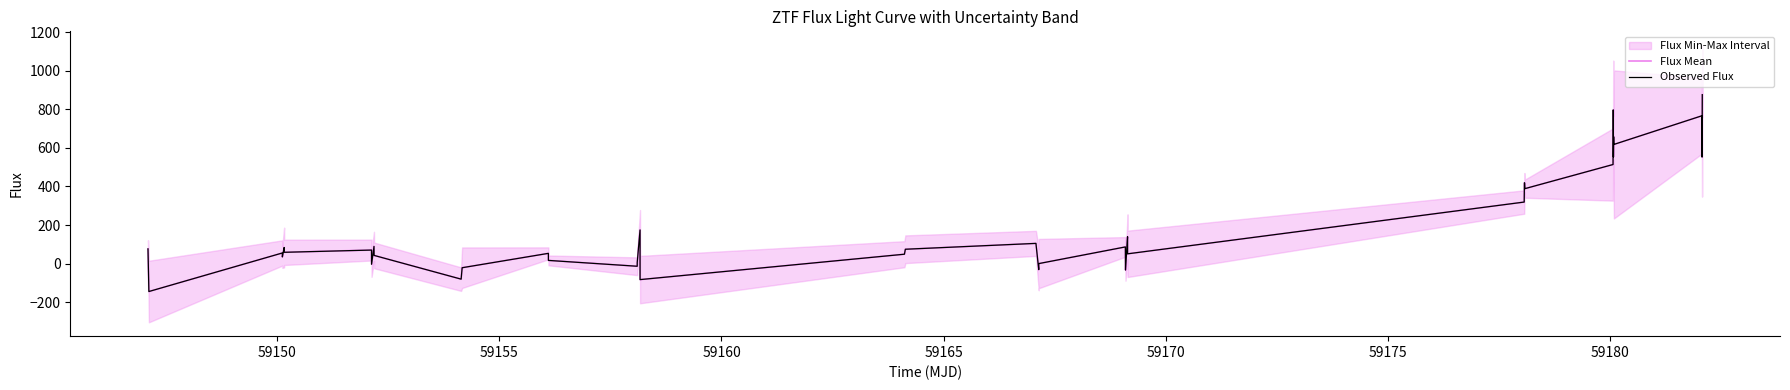

True or false: Observed Flux and Flux Mean intersect in this chart.

False